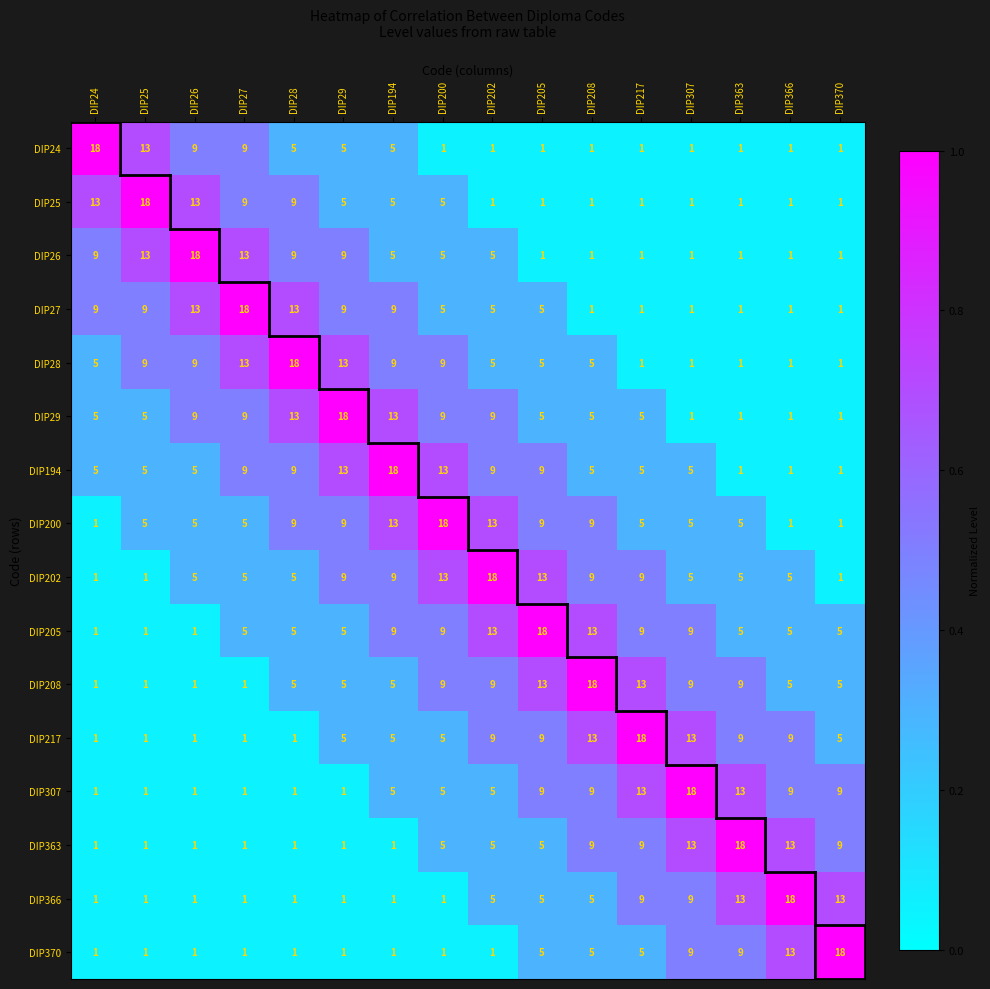

What is the spread (max minus min) of values at DIP205?

17